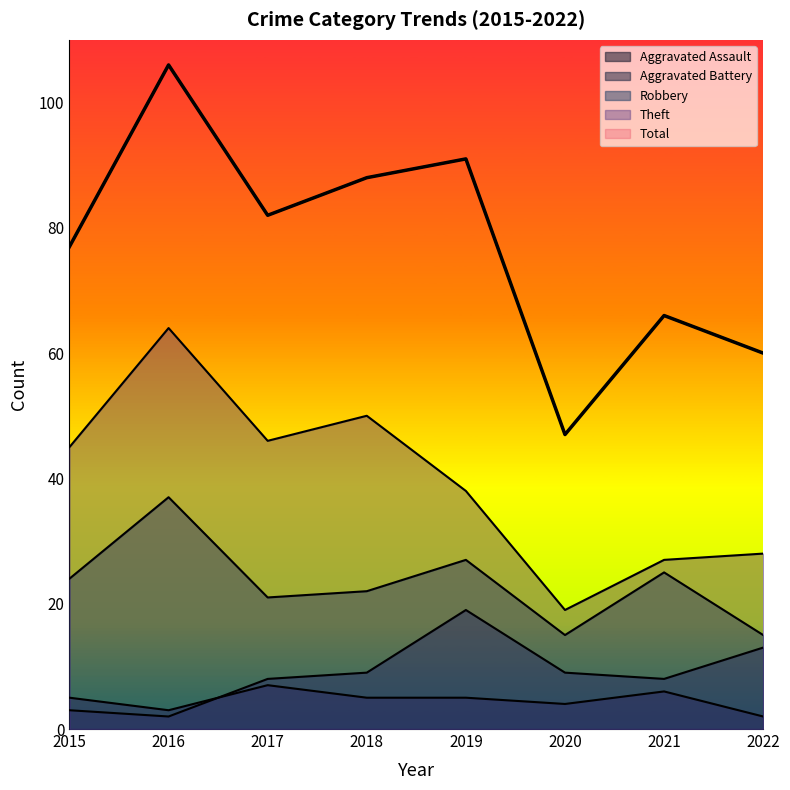

Where is Aggravated Assault nearest to the value 4?

2020